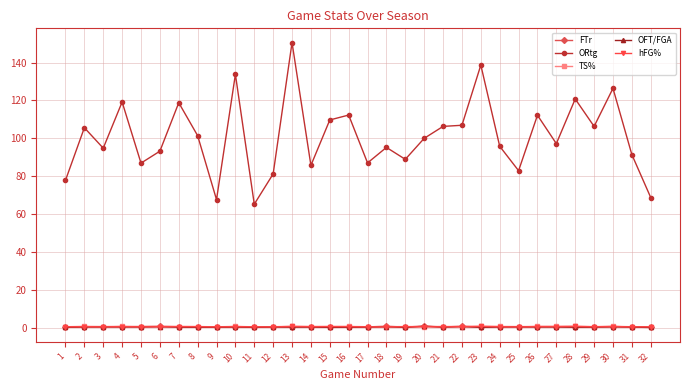

What is the highest value of the OFT/FGA series?

0.6